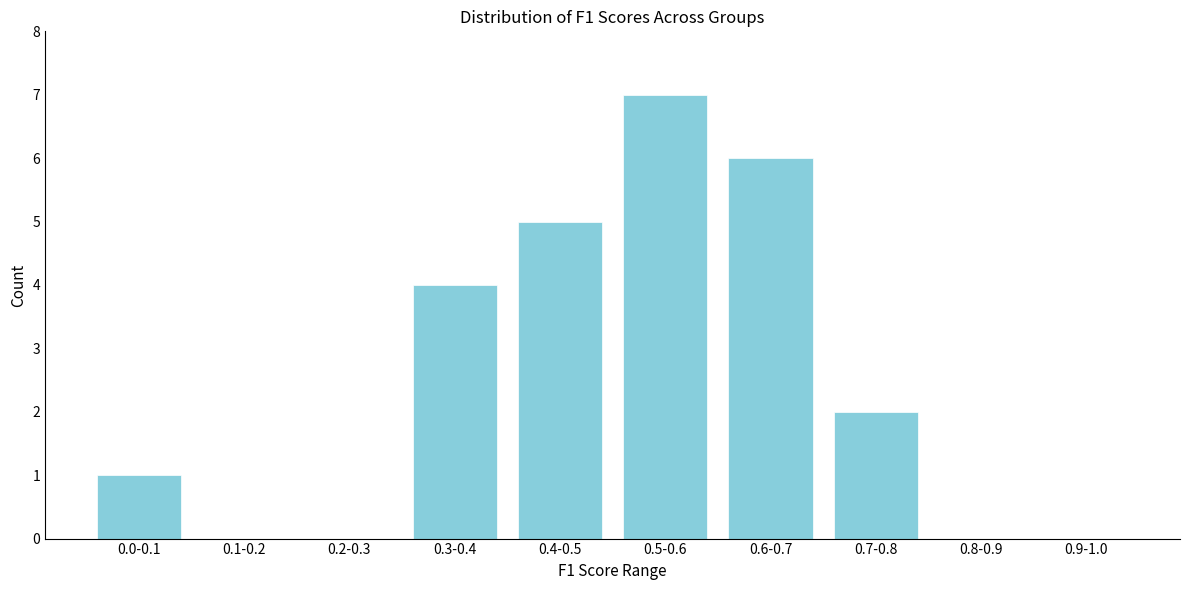

Reading right to left, transcribe all the data shown in this chart.

0.9-1.0=0	0.8-0.9=0	0.7-0.8=2	0.6-0.7=6	0.5-0.6=7	0.4-0.5=5	0.3-0.4=4	0.2-0.3=0	0.1-0.2=0	0.0-0.1=1